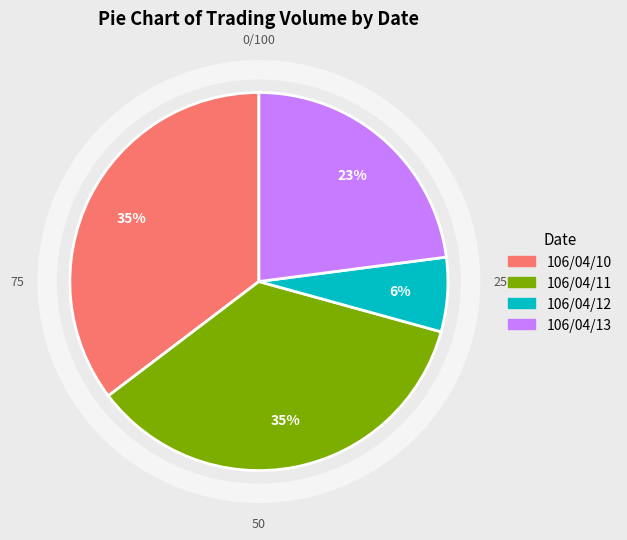

Combined, do 106/04/13 and 106/04/12 account for over 50%?

No